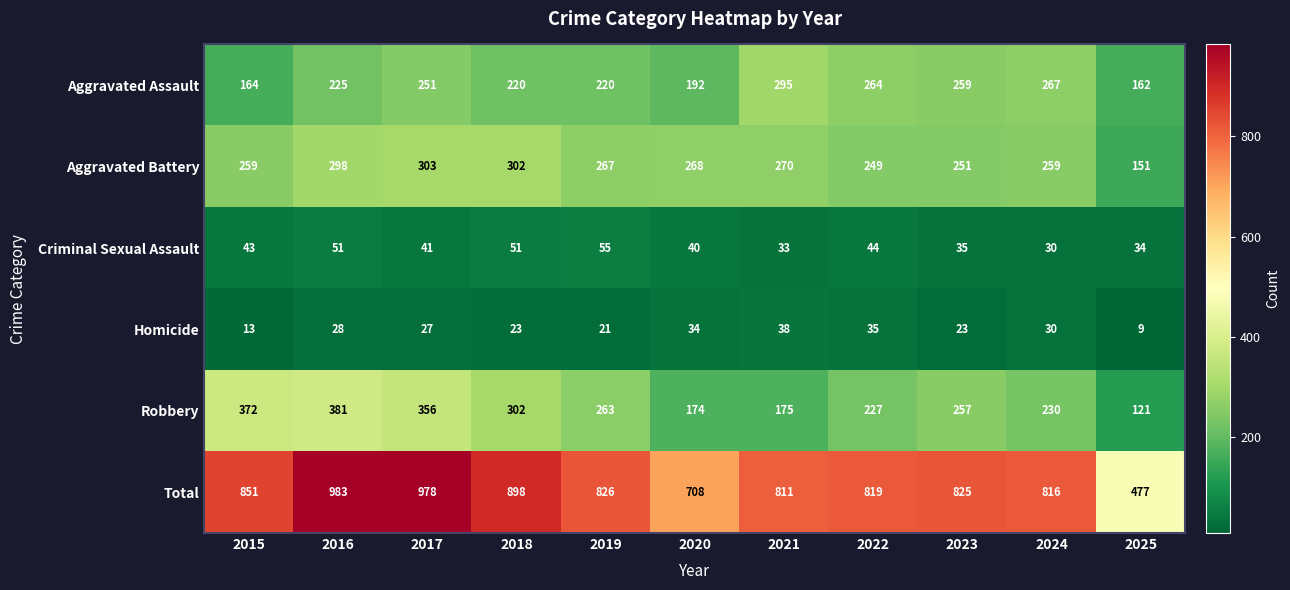

Which series has the largest total across all categories?

Total